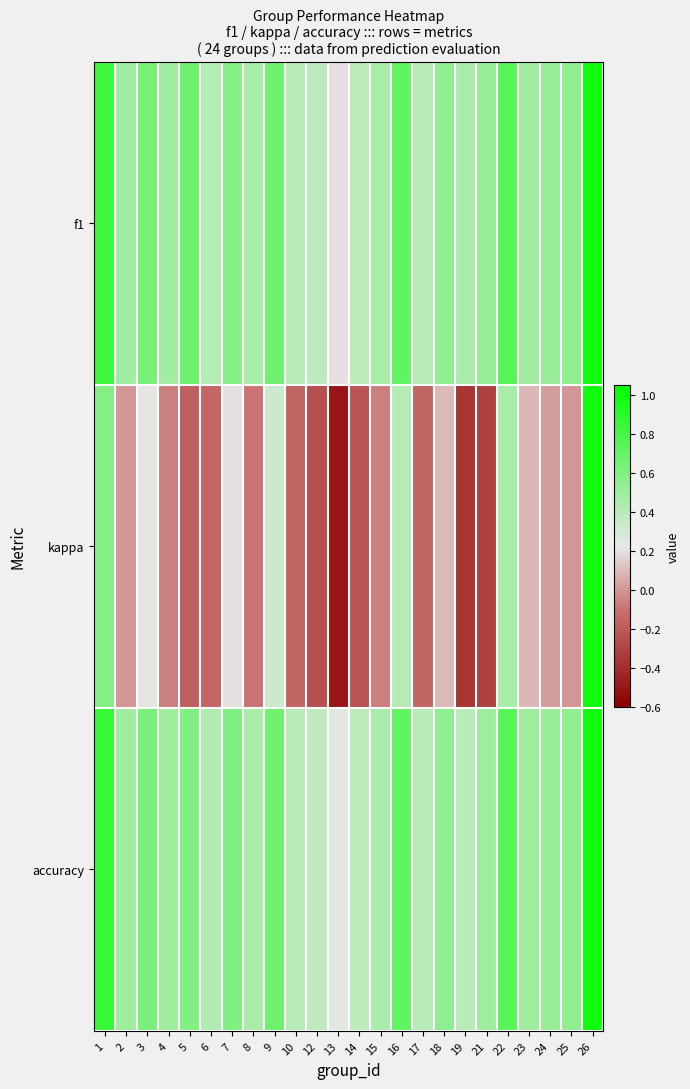

Reading left to right, transcribe all the data shown in this chart.

f1: 1=0.8	2=0.5	3=0.6	4=0.5	5=0.7	6=0.4	7=0.6	8=0.5	9=0.7	10=0.4	12=0.4	13=0.2	14=0.4	15=0.5	16=0.7	17=0.4	18=0.6	19=0.5	21=0.5	22=0.8	23=0.5	24=0.5	25=0.6	26=1.0
kappa: 1=0.6	2=0.0	3=0.2	4=-0.1	5=-0.2	6=-0.1	7=0.2	8=-0.1	9=0.3	10=-0.2	12=-0.2	13=-0.5	14=-0.2	15=-0.1	16=0.4	17=-0.2	18=0.1	19=-0.4	21=-0.3	22=0.5	23=0.1	24=0.0	25=0.0	26=1.0
accuracy: 1=0.9	2=0.5	3=0.6	4=0.5	5=0.6	6=0.4	7=0.6	8=0.5	9=0.7	10=0.4	12=0.4	13=0.2	14=0.4	15=0.5	16=0.7	17=0.4	18=0.6	19=0.4	21=0.5	22=0.8	23=0.5	24=0.5	25=0.6	26=1.0